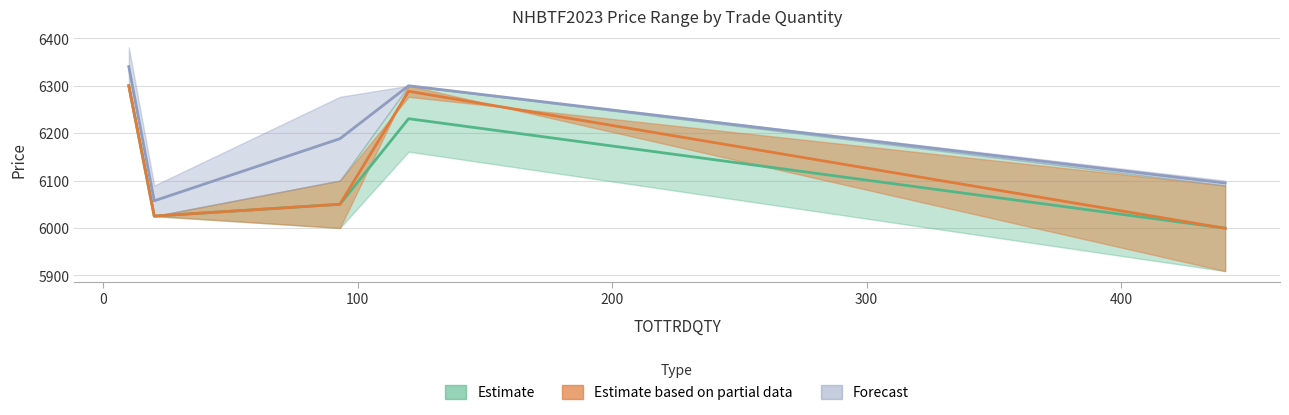

Is the value of OPEN at 20 greater than the value of CLOSE at 10?

No